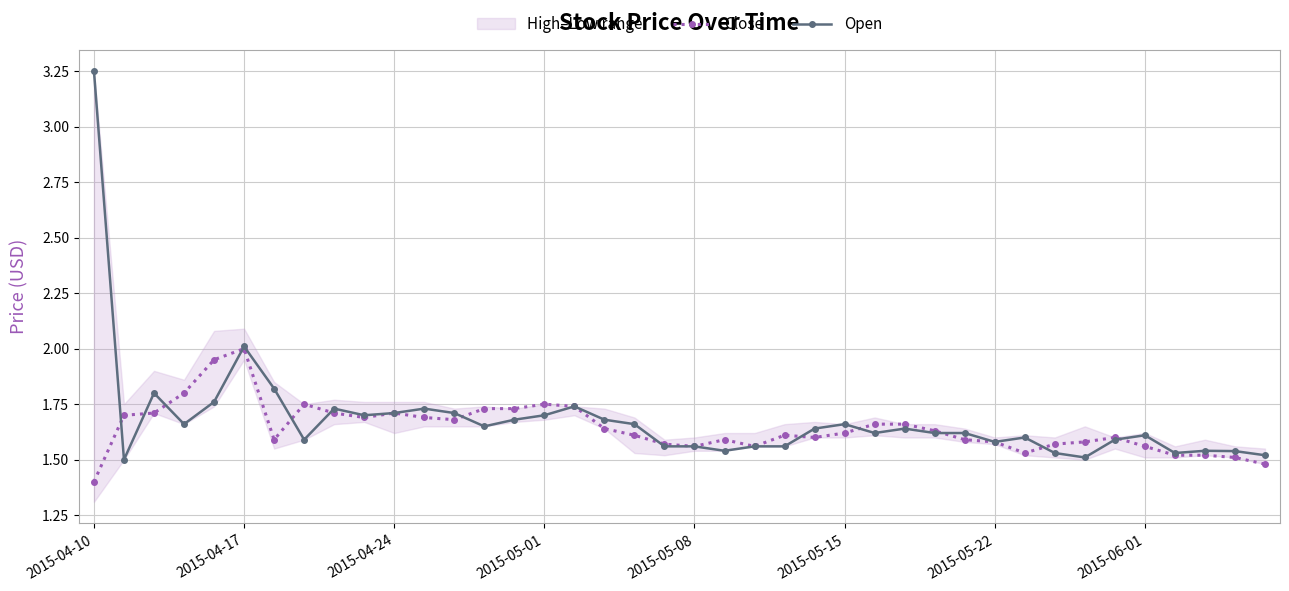

True or false: Close has a value of 1.6 at 21.

True